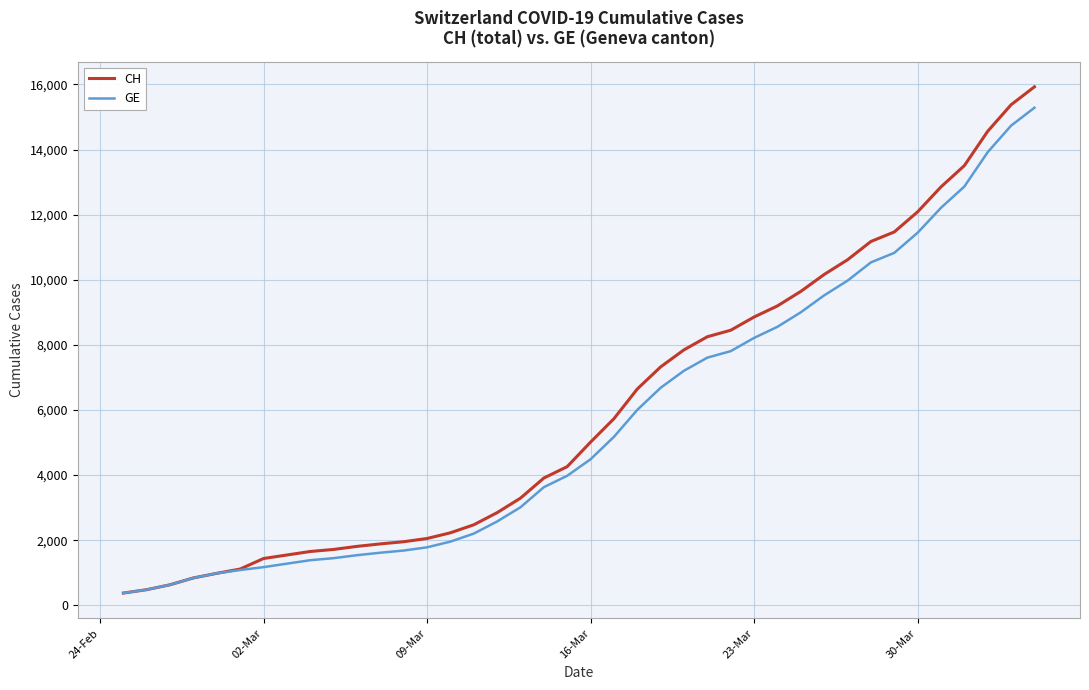

What is the highest value of the GE series?

15284